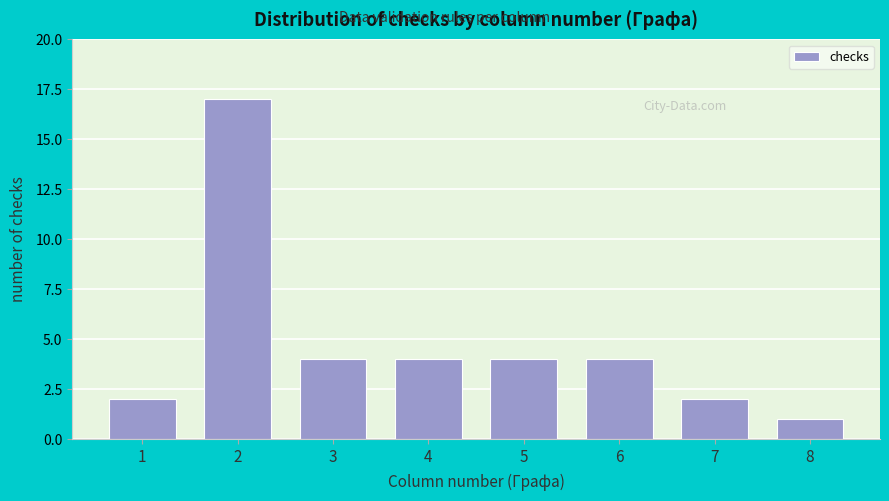

Reading left to right, extract all data points from this chart.

2	17	4	4	4	4	2	1